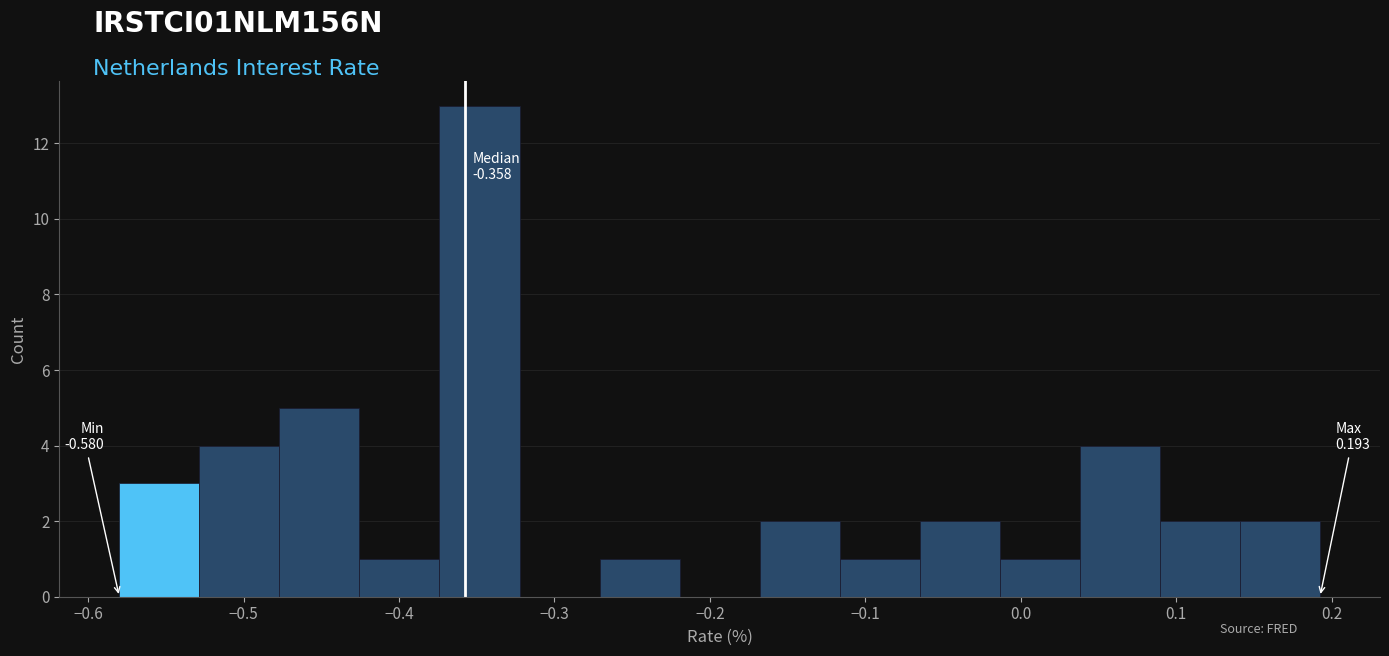

Over which range of the x-axis is the bar tallest?

-0.37 to -0.32